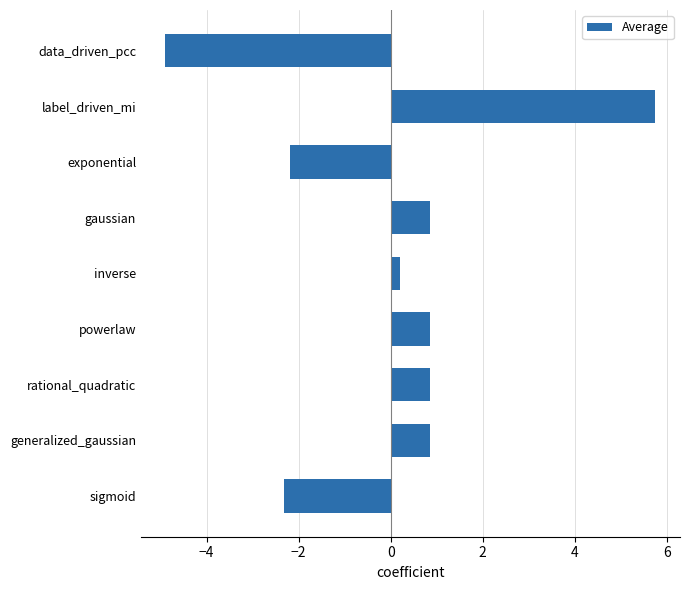

Count the number of data series in this chart.

1